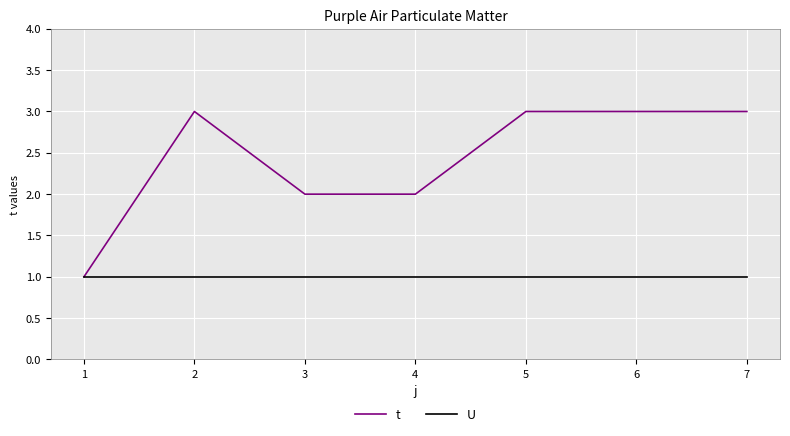

Rank the series at 6 from highest to lowest value.

t, U